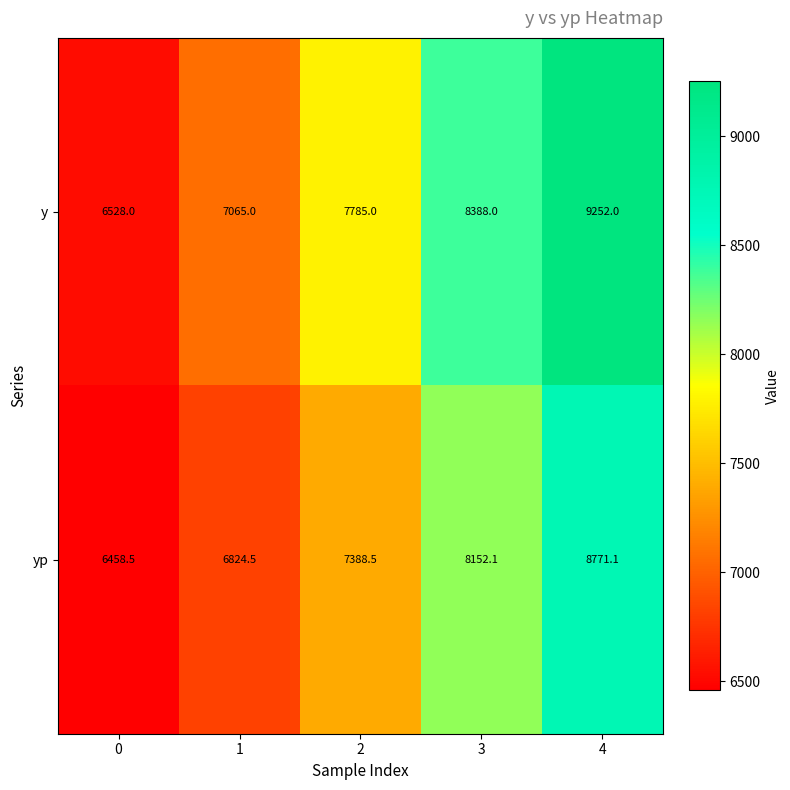

Reading left to right, transcribe all the data shown in this chart.

y: 0=6528.0	1=7065.0	2=7785.0	3=8388.0	4=9252.0
yp: 0=6458.5	1=6824.5	2=7388.5	3=8152.1	4=8771.1